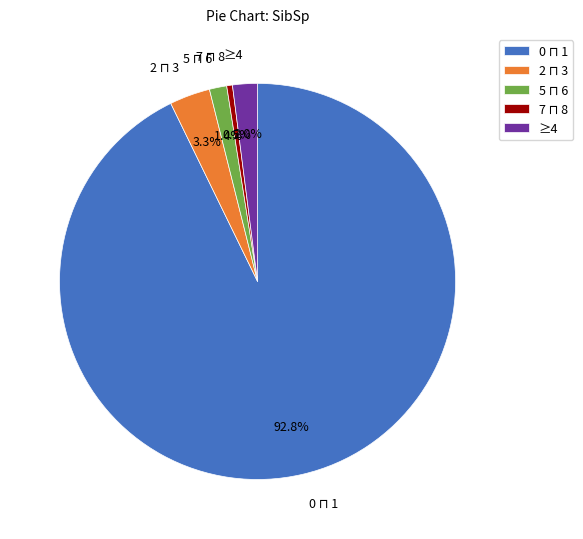

Is there any slice that represents more than half of the pie?

Yes